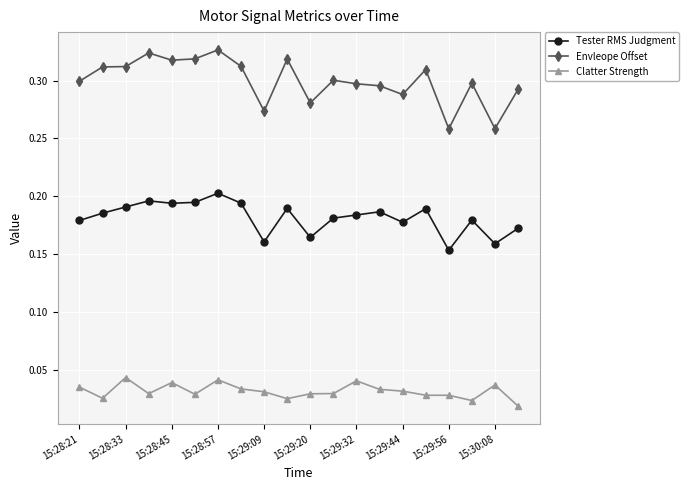

Which series has the largest total across all categories?

Envleope Offset